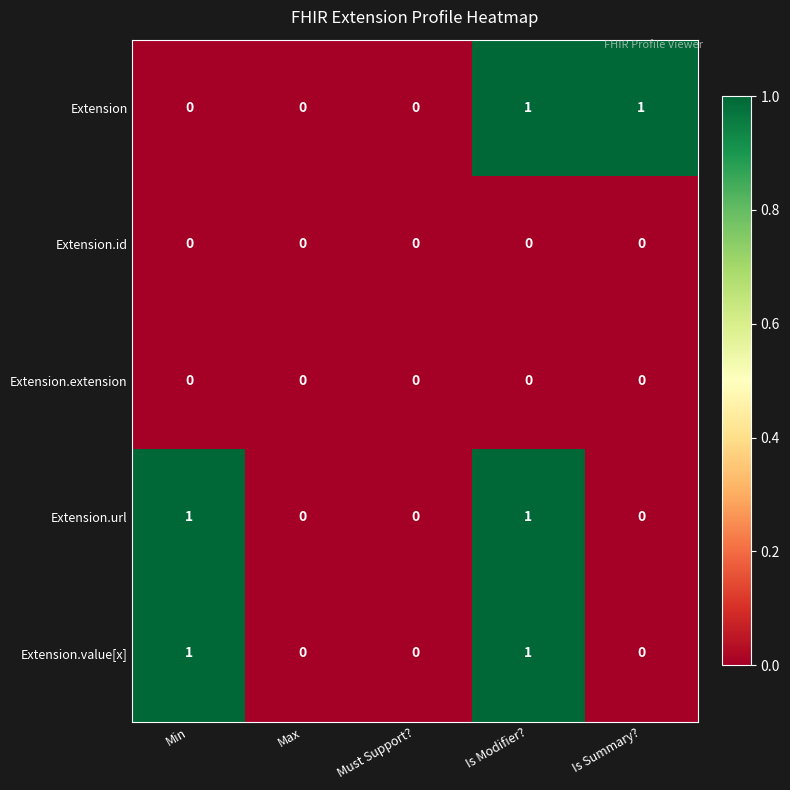

The value of Extension.value[x] at Is Summary? is -1. True or false?

False